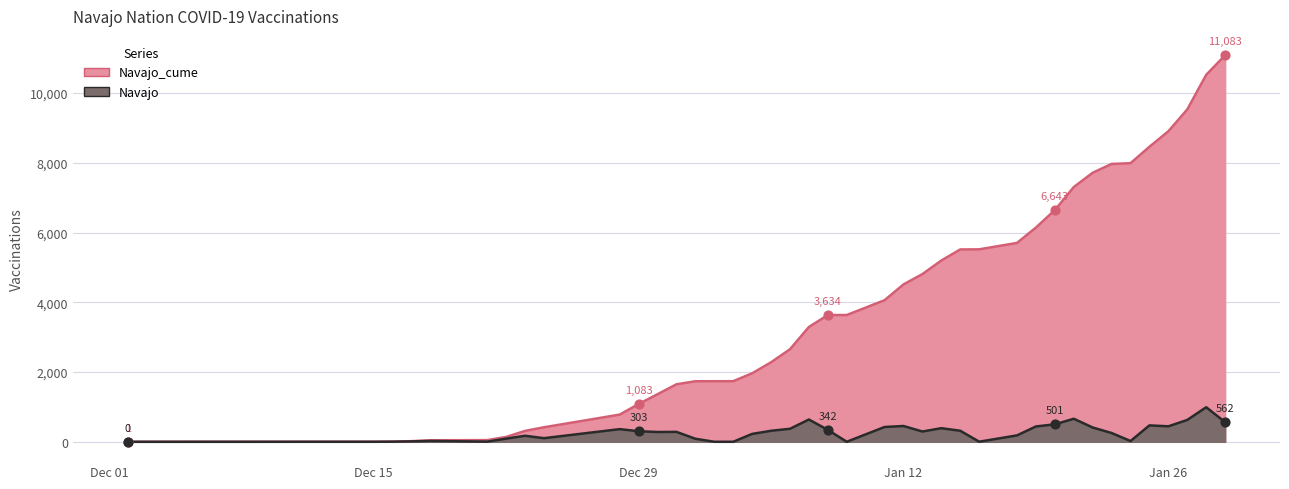

What is the total value across all series at 2021-01-28?

11512